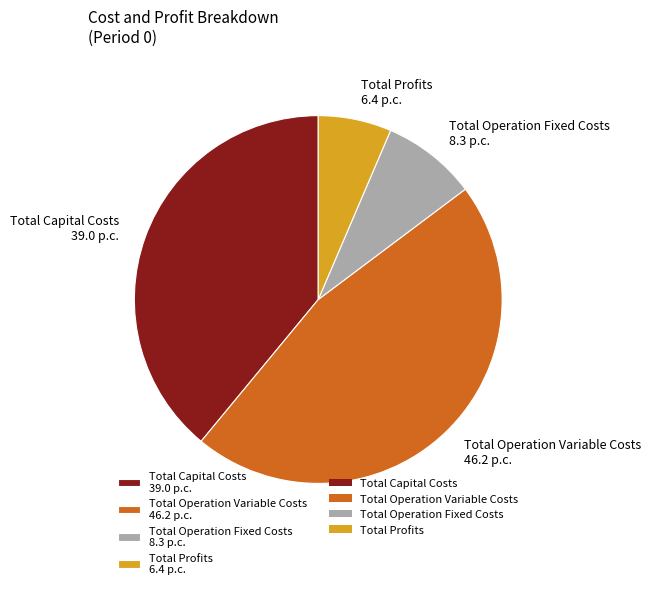

Is Total Profits 6.4 p.c. the majority of the pie?

No